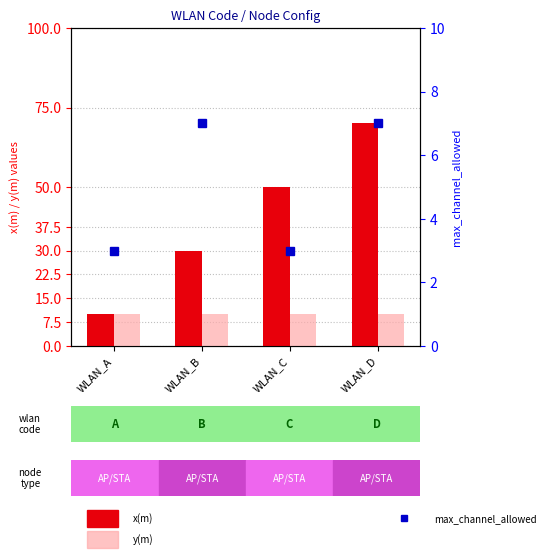

The value of x(m) at WLAN_A is 10. True or false?

True